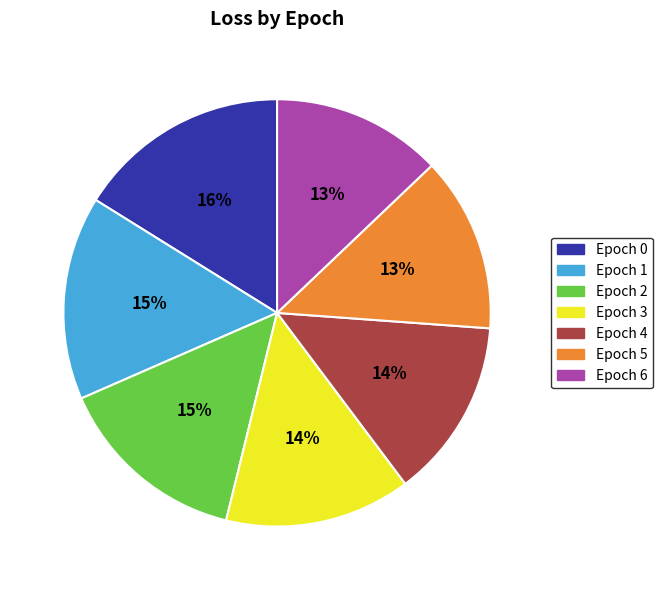

Does any single category account for the majority?

No